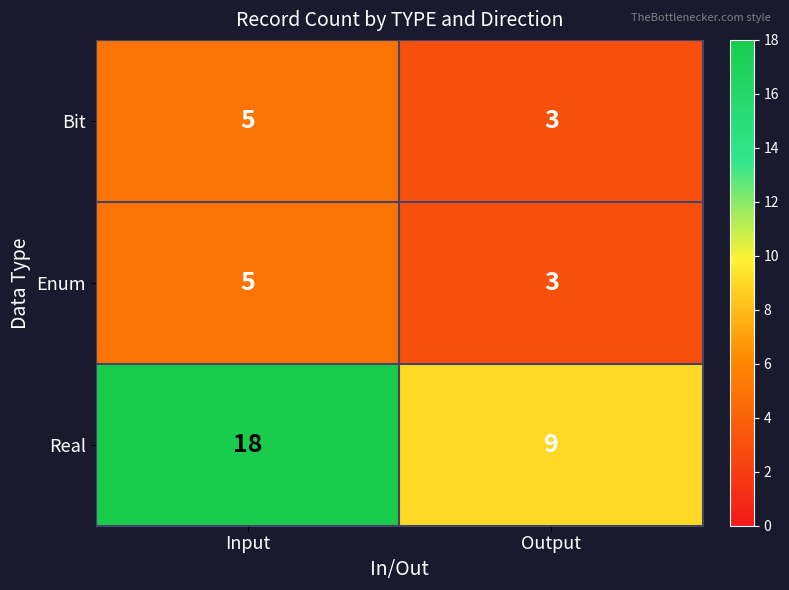

True or false: Real has a value of 9 at Output.

True